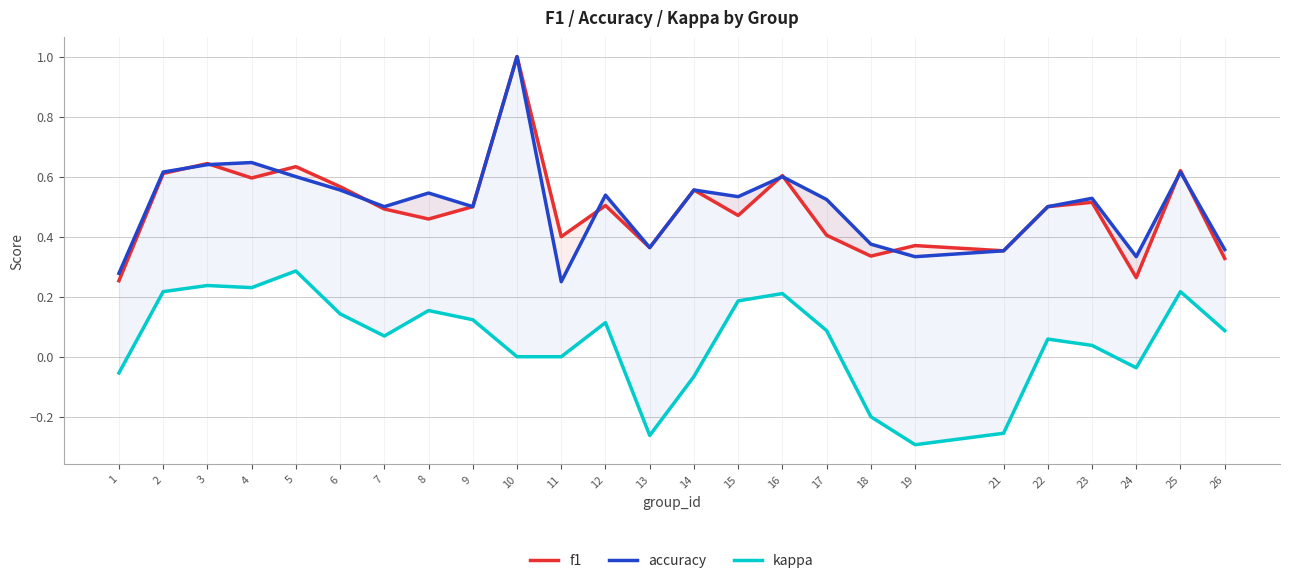

What are all the series names shown in the legend?

f1, accuracy, kappa